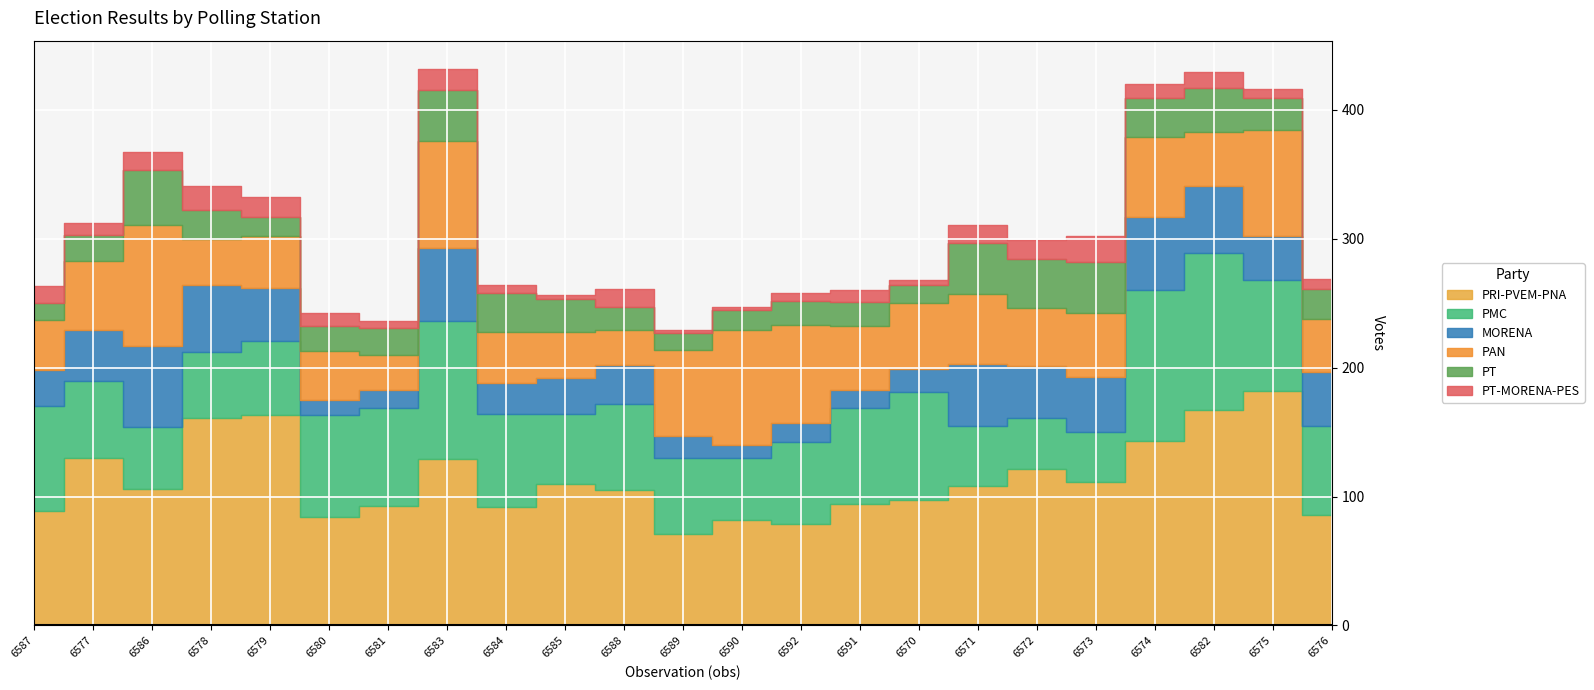

Which has a higher value, 6582 or 6573?

6582